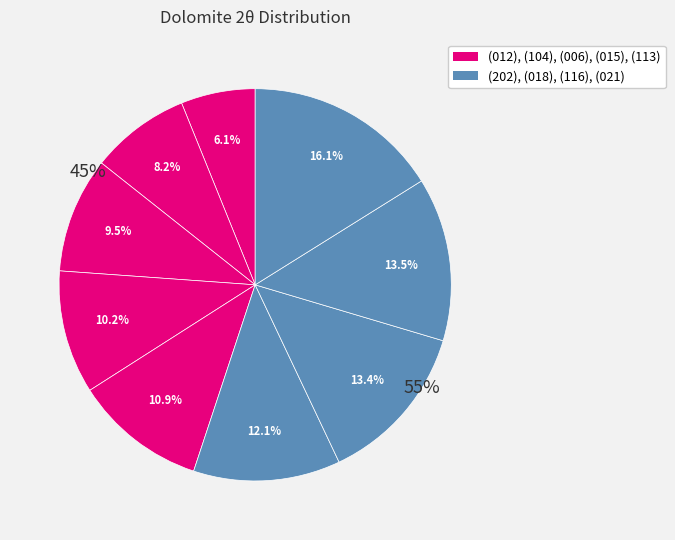

Which has a higher value, (113) or (021)?

(021)